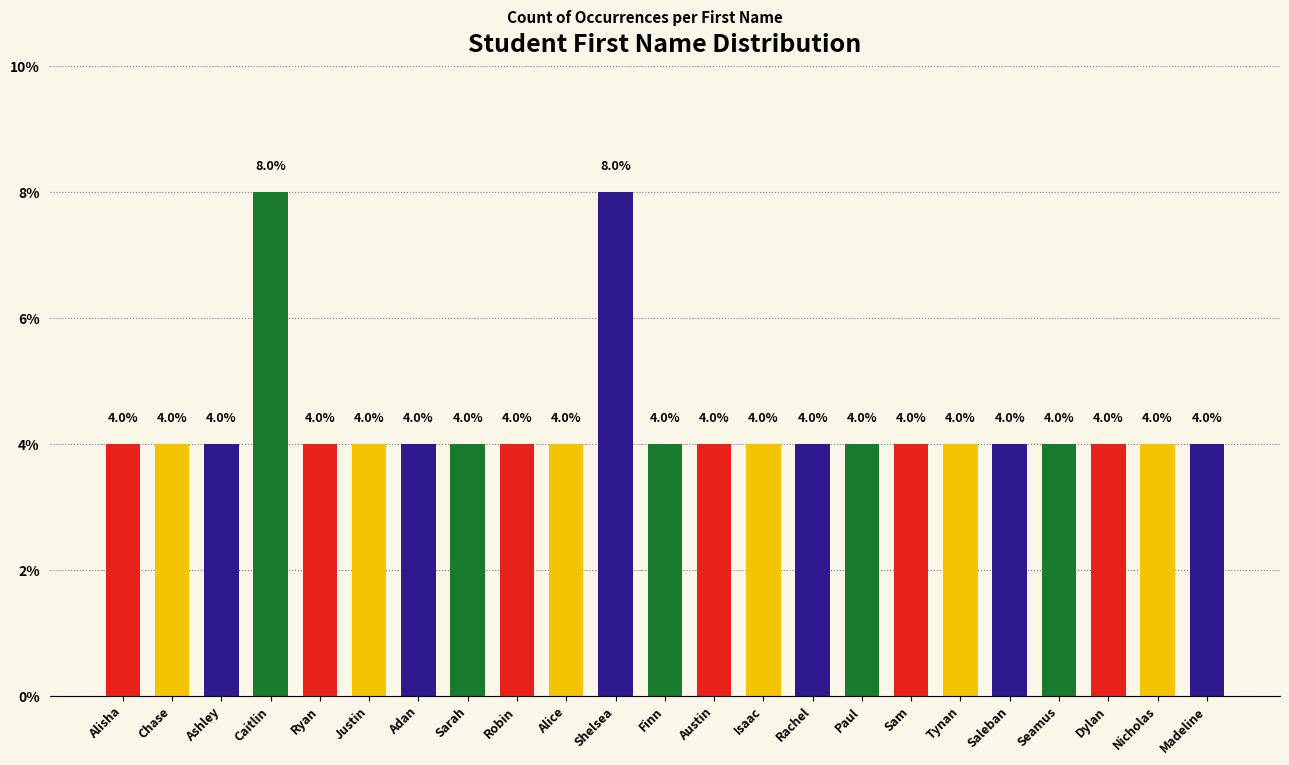

Reading right to left, what are all the values shown in this chart?

Madeline=4	Nicholas=4	Dylan=4	Seamus=4	Saleban=4	Tynan=4	Sam=4	Paul=4	Rachel=4	Isaac=4	Austin=4	Finn=4	Shelsea=8	Alice=4	Robin=4	Sarah=4	Adan=4	Justin=4	Ryan=4	Caitlin=8	Ashley=4	Chase=4	Alisha=4